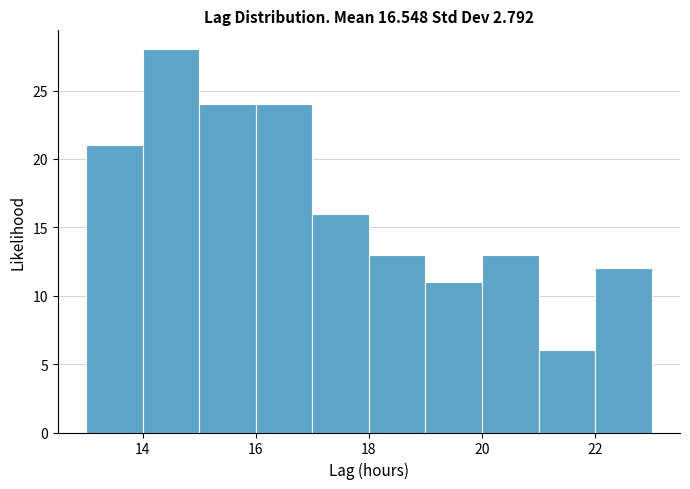

Reading left to right, transcribe this chart: for each bar, give the range it covers on the x-axis and its height. The values are not printed on the chart, so give them approximately, as read against the axis.

13 to 14: 21
14 to 15: 28
15 to 16: 24
16 to 17: 24
17 to 18: 16
18 to 19: 13
19 to 20: 11
20 to 21: 13
21 to 22: 6
22 to 23: 12